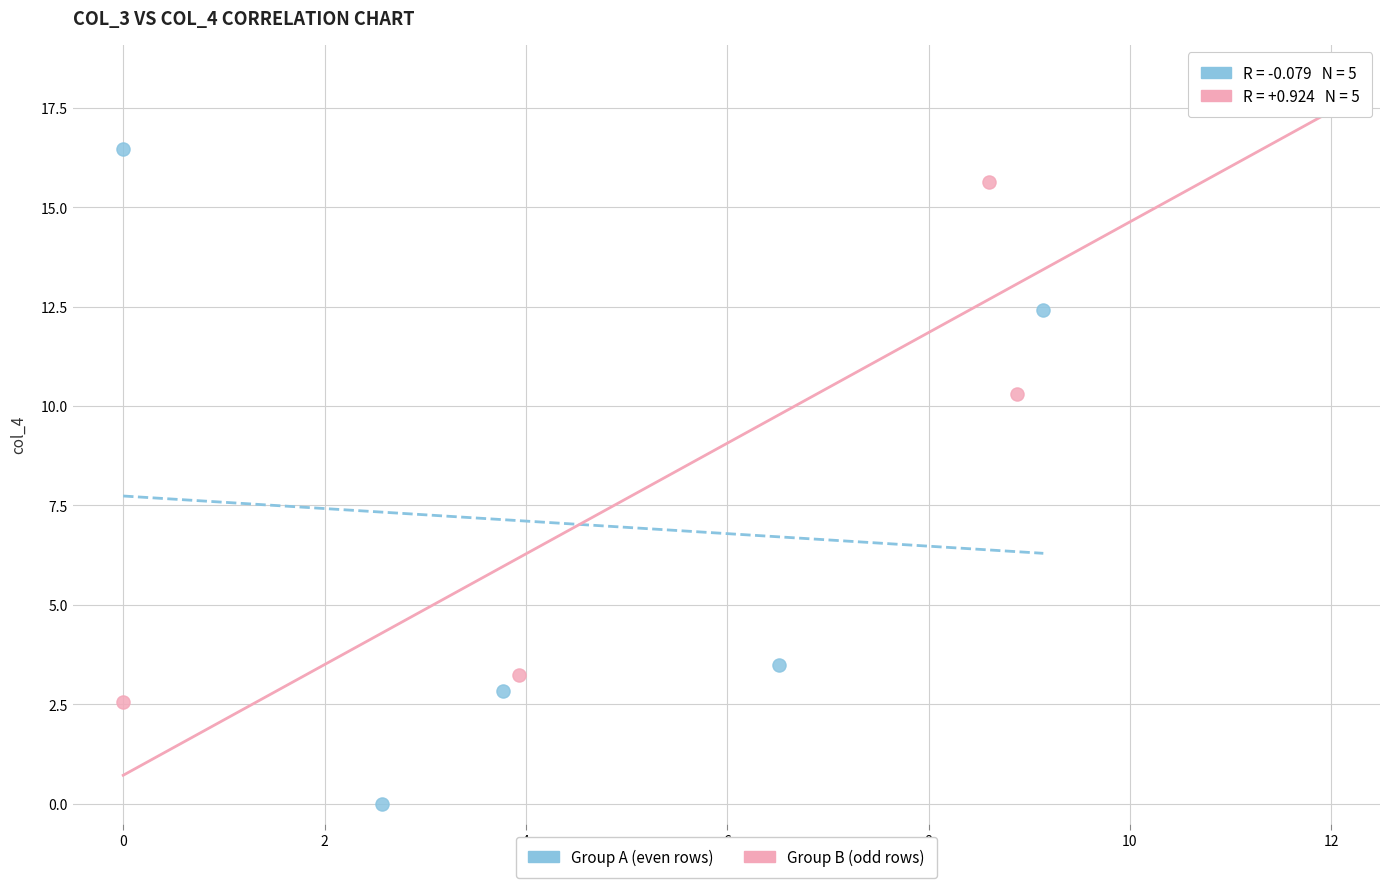

Which series has the widest spread of Y values?

Group A (even rows)